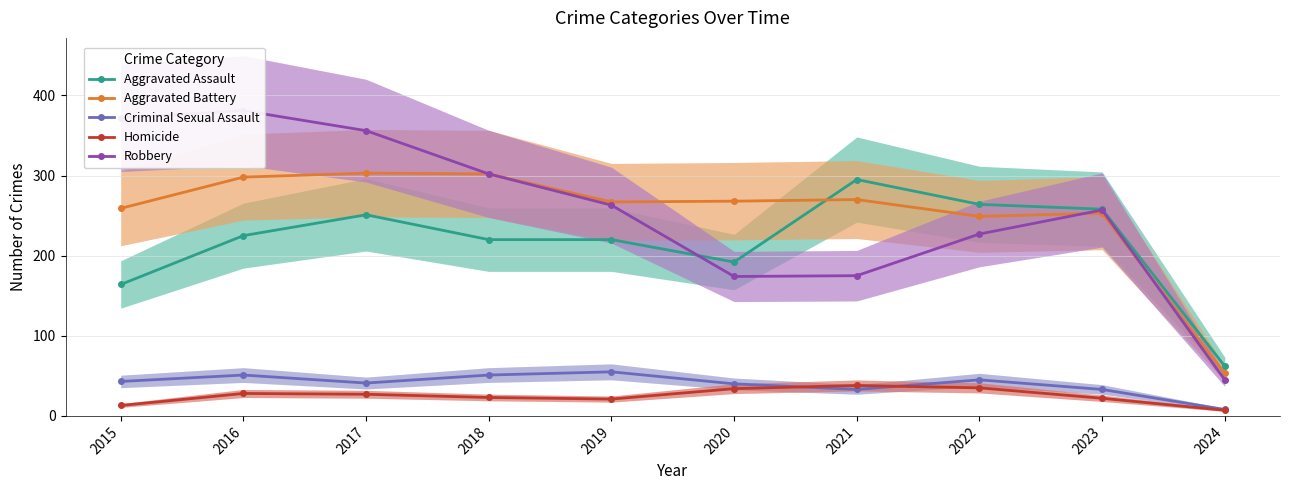

Does the chart have visible grid lines?

Yes